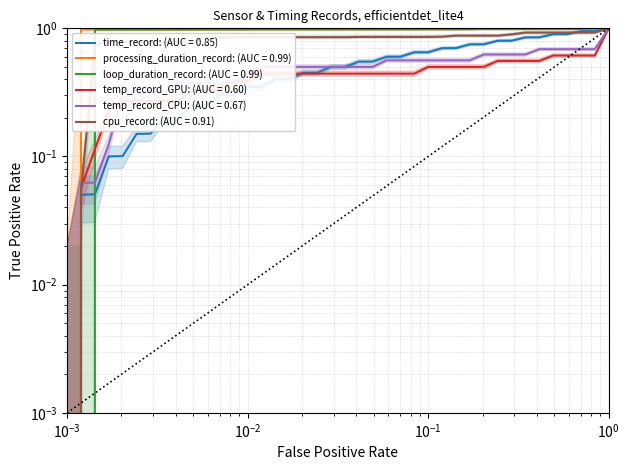

Count the number of categories in the chart.

40